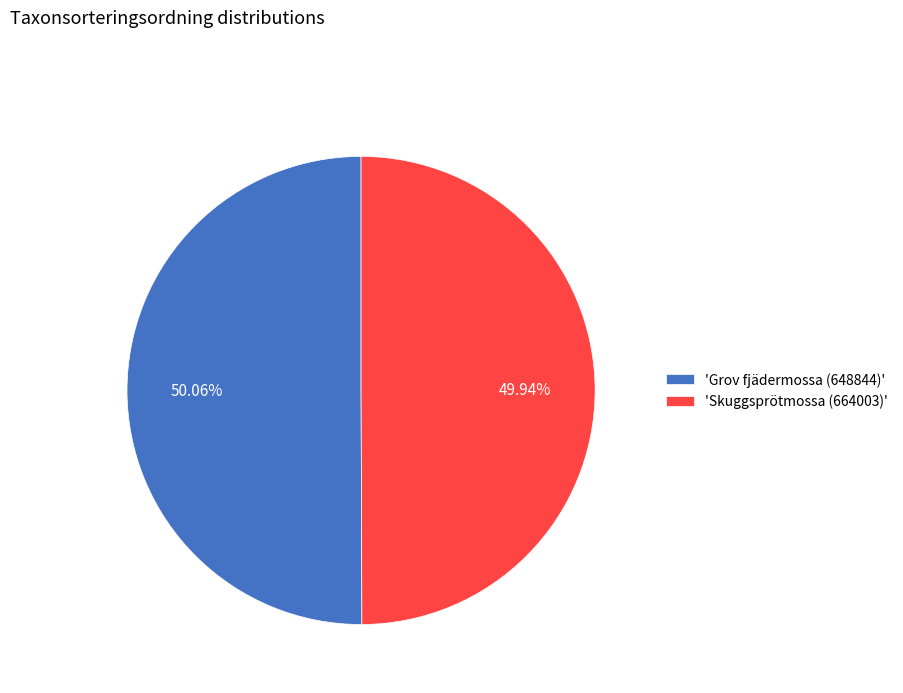

Does any single category account for the majority?

Yes